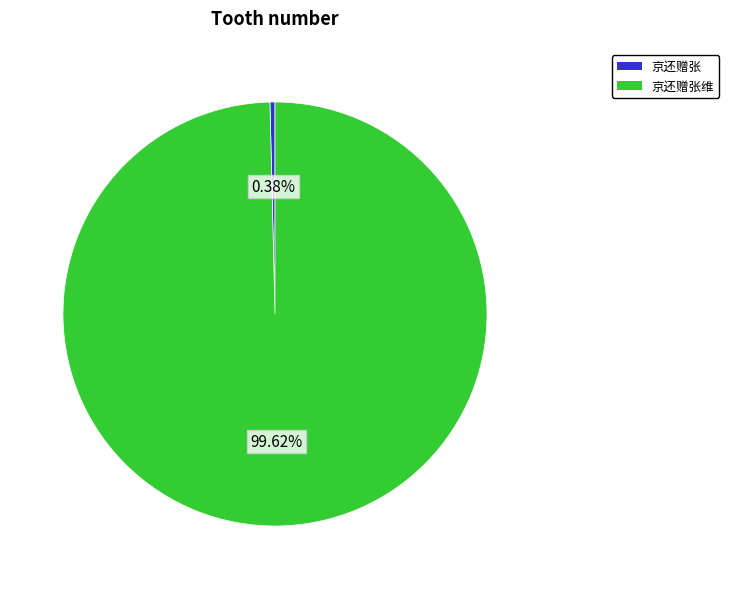

Is there any slice that represents more than half of the pie?

Yes